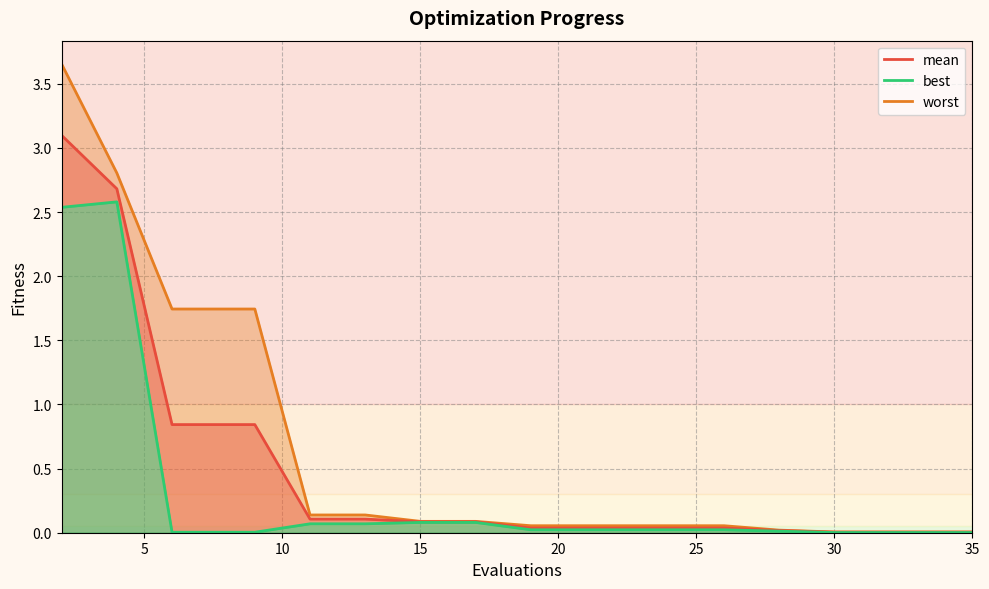

Reading right to left, what are all the values shown in this chart?

mean: 35=0.0	34=0.0	32=0.0	30=0.0	28=0.0	26=0.0	24=0.0	22=0.0	21=0.0	19=0.0	17=0.1	15=0.1	13=0.1	11=0.1	9=0.8	8=0.8	6=0.8	4=2.7	2=3.1
best: 35=0.0	34=0.0	32=0.0	30=0.0	28=0.0	26=0.0	24=0.0	22=0.0	21=0.0	19=0.0	17=0.1	15=0.1	13=0.1	11=0.1	9=0.0	8=0.0	6=0.0	4=2.6	2=2.5
worst: 35=0.0	34=0.0	32=0.0	30=0.0	28=0.0	26=0.1	24=0.1	22=0.1	21=0.1	19=0.1	17=0.1	15=0.1	13=0.1	11=0.1	9=1.7	8=1.7	6=1.7	4=2.8	2=3.7